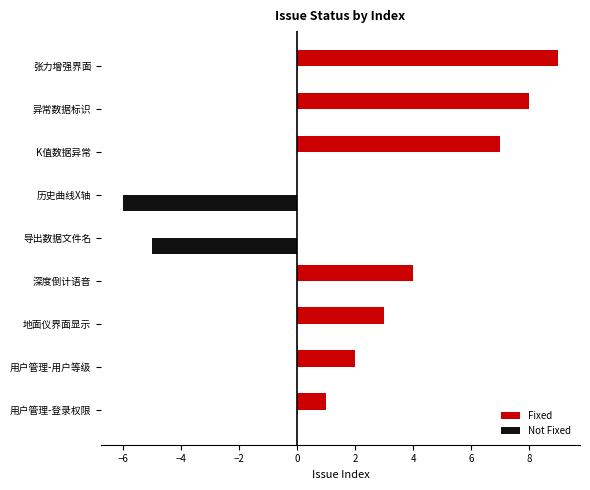

What is the greatest value displayed?

9